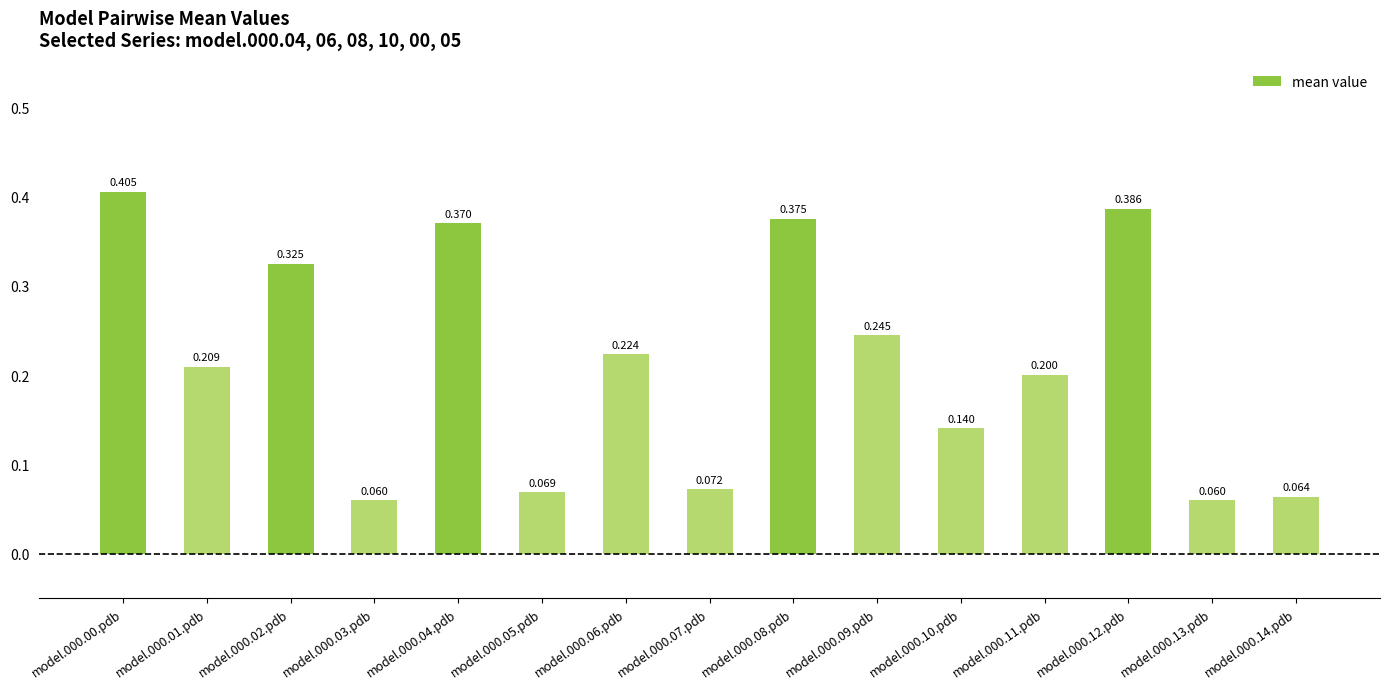

Reading left to right, extract all data points from this chart.

model.000.00.pdb=0.4	model.000.01.pdb=0.2	model.000.02.pdb=0.3	model.000.03.pdb=0.1	model.000.04.pdb=0.4	model.000.05.pdb=0.1	model.000.06.pdb=0.2	model.000.07.pdb=0.1	model.000.08.pdb=0.4	model.000.09.pdb=0.2	model.000.10.pdb=0.1	model.000.11.pdb=0.2	model.000.12.pdb=0.4	model.000.13.pdb=0.1	model.000.14.pdb=0.1